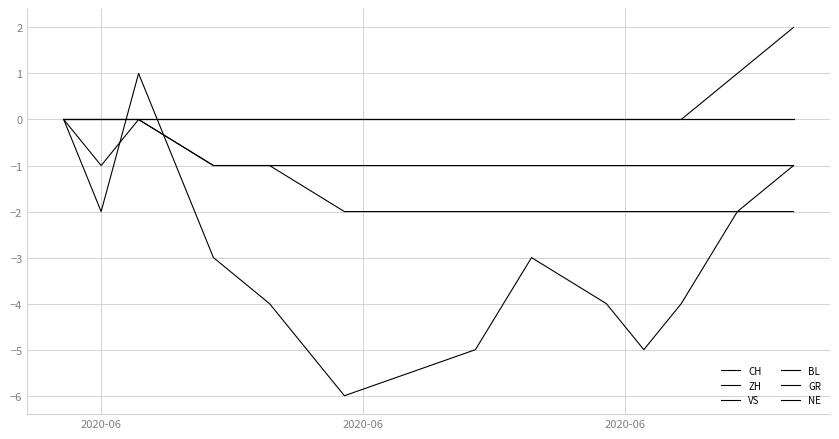

True or false: VS and BL cross at least once.

False